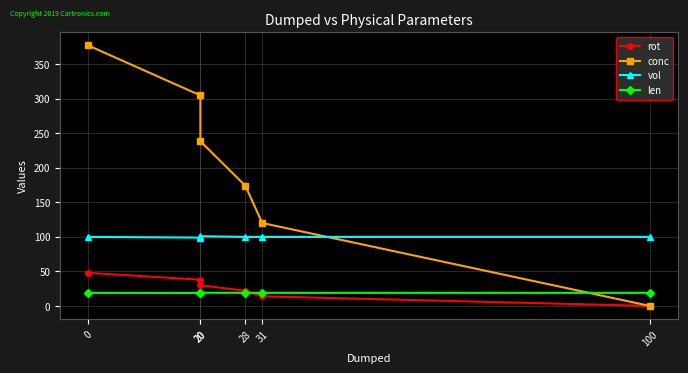

Between 100 and 20, which is larger?

20